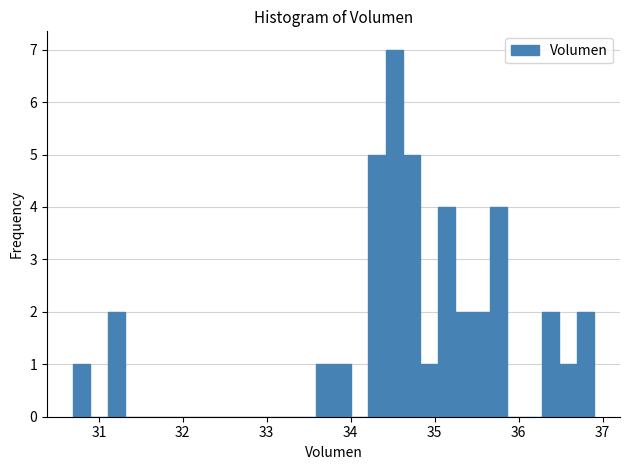

Around what value on the x-axis is the tallest bar? Give the approximate position of its centre, as read against the axis.

34.5